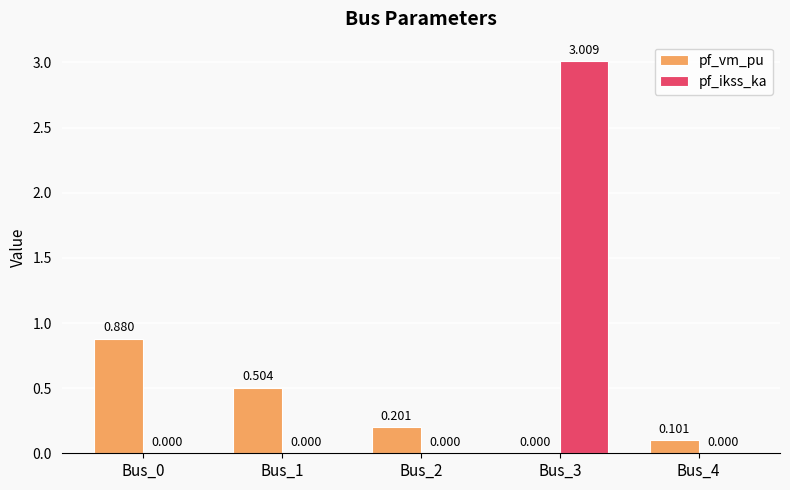

Between Bus_0 and Bus_1, which series saw the biggest shift?

pf_vm_pu